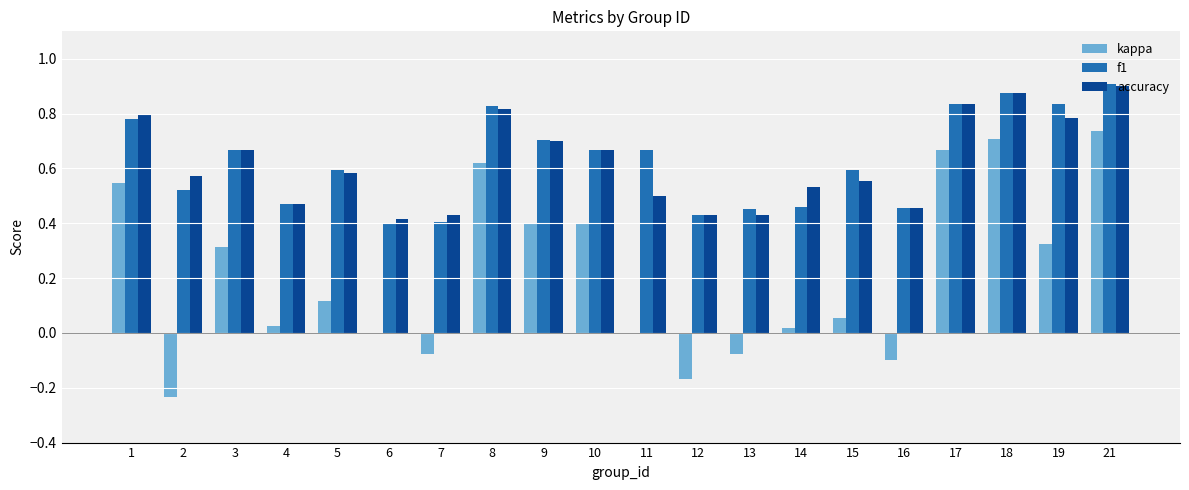

Are the bars grouped side by side (vs. stacked)?

Yes